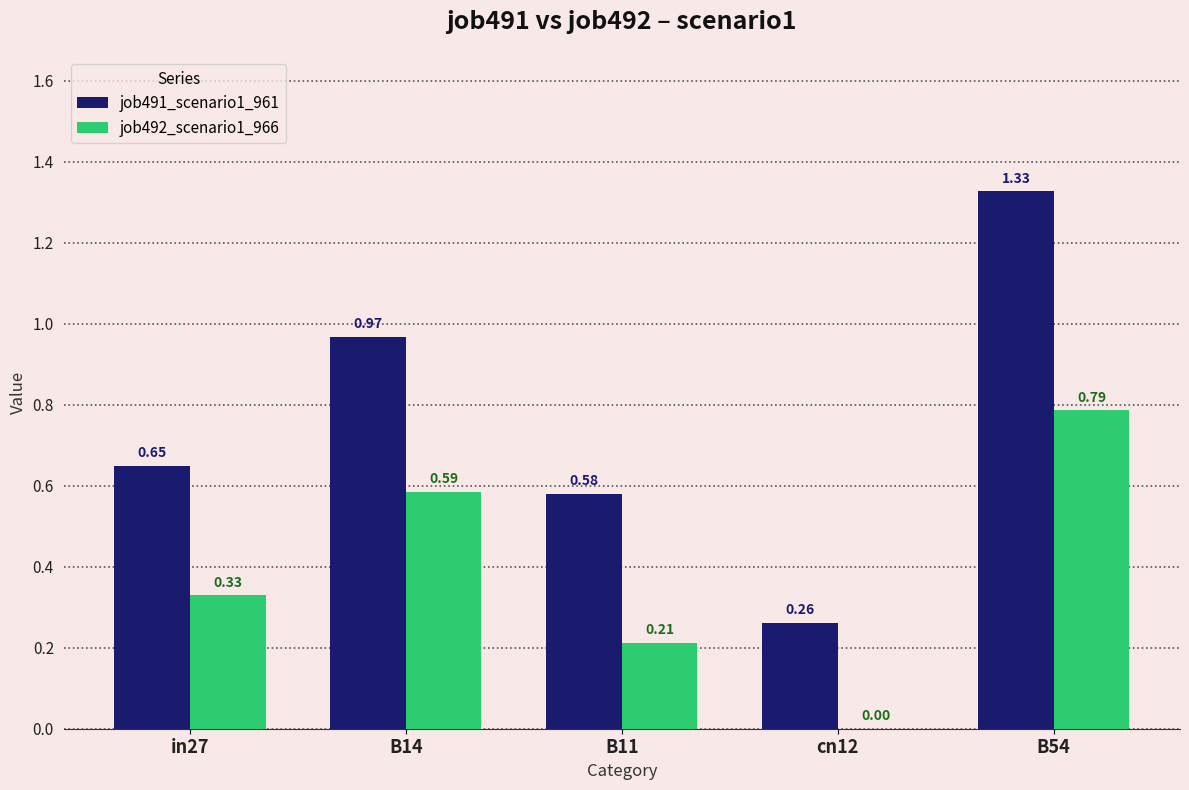

What is the sum of all job491_scenario1_961 values?

3.8